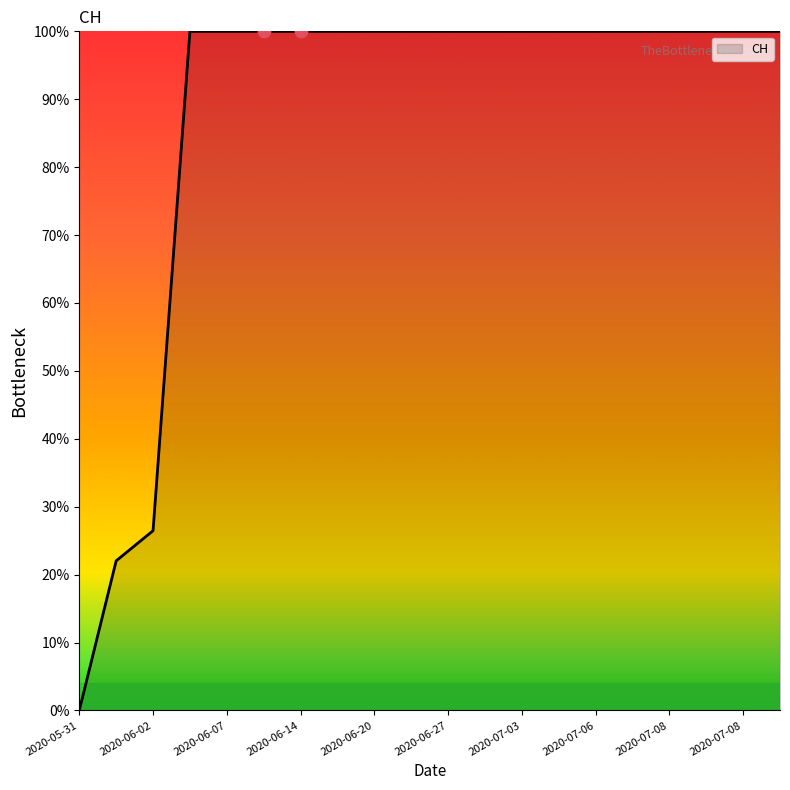

What is the difference between the maximum and minimum values?

100.0